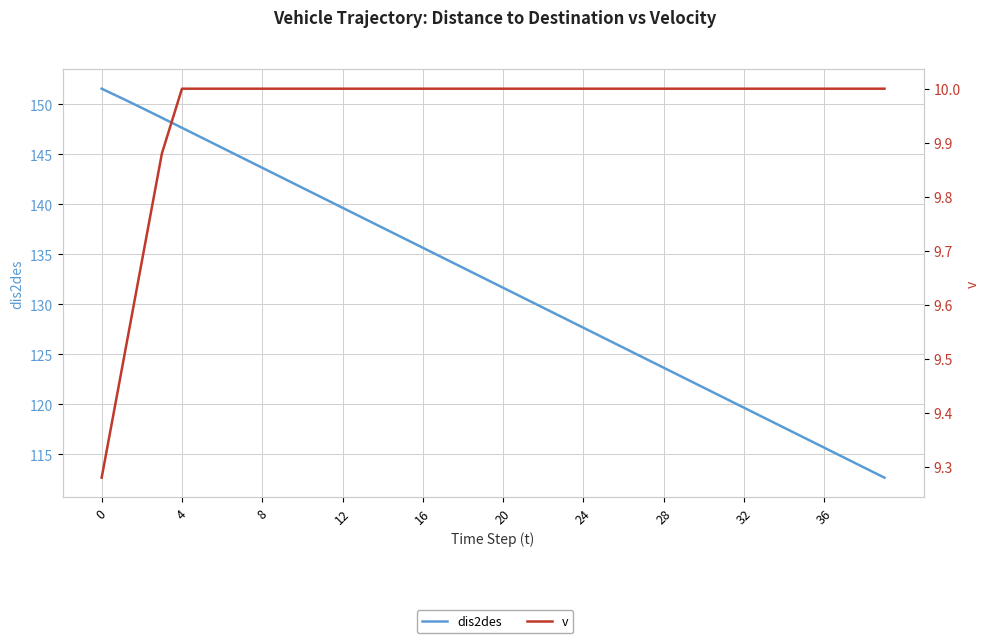

Rank the series by their maximum value, from lowest to highest.

v, dis2des